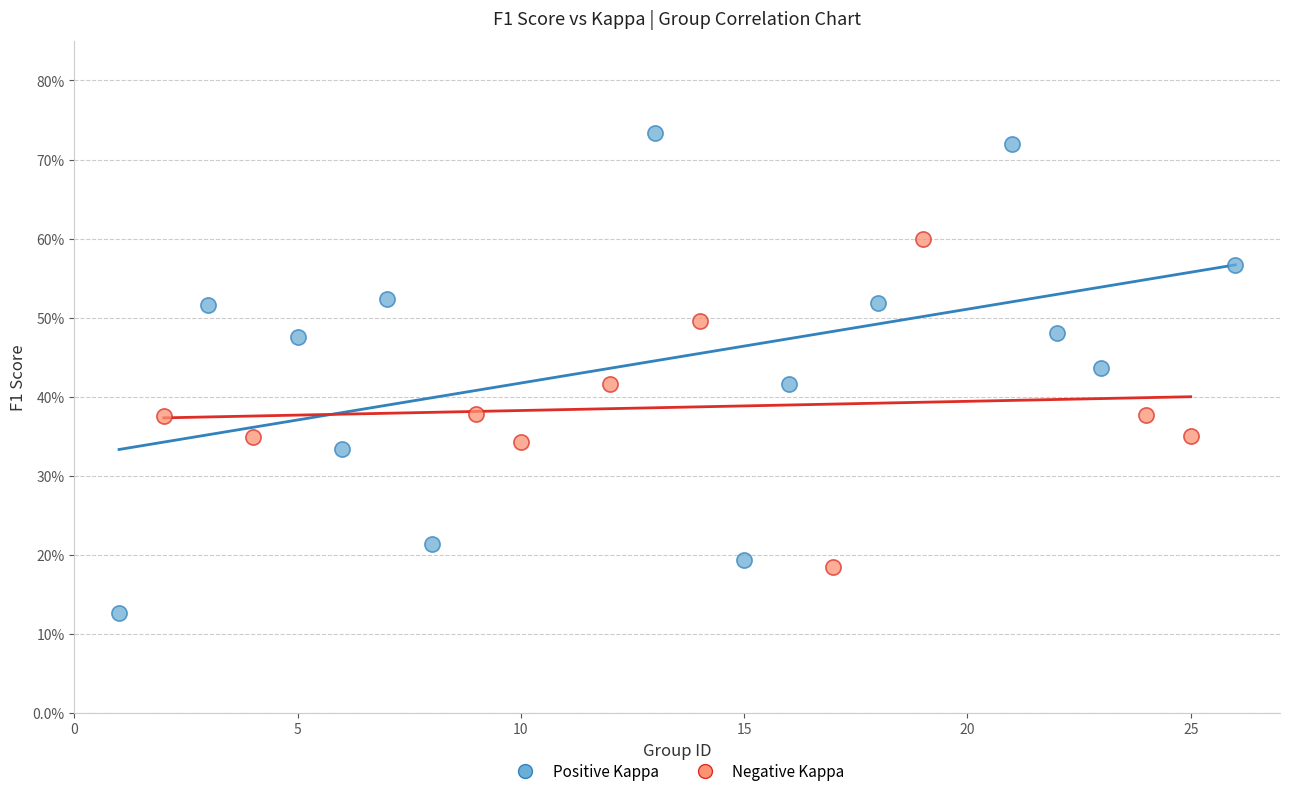

Which series contains the highest Y value?

Positive Kappa